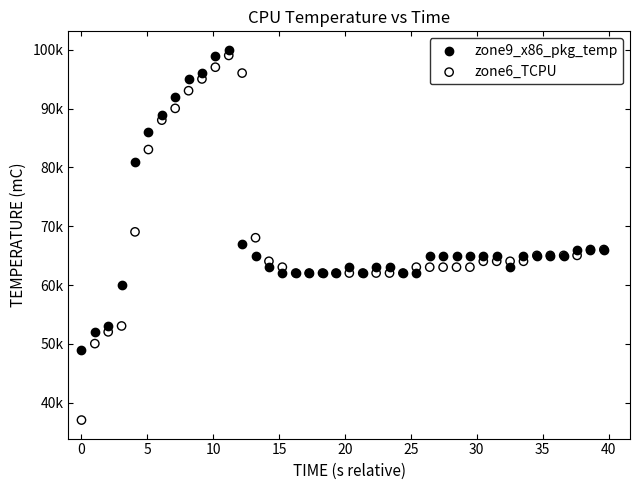

What are all the series names shown in the legend?

zone9_x86_pkg_temp, zone6_TCPU